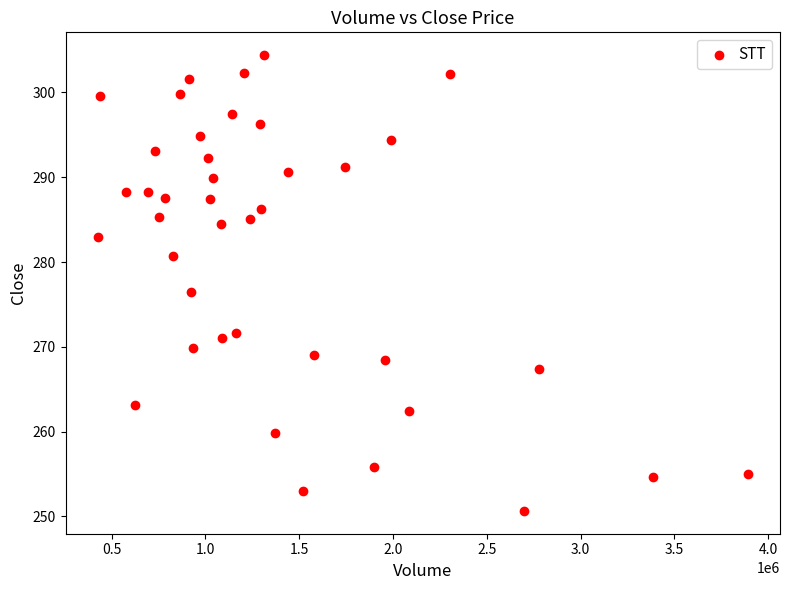

What is the range of X values (max minus min)?

3461738.0